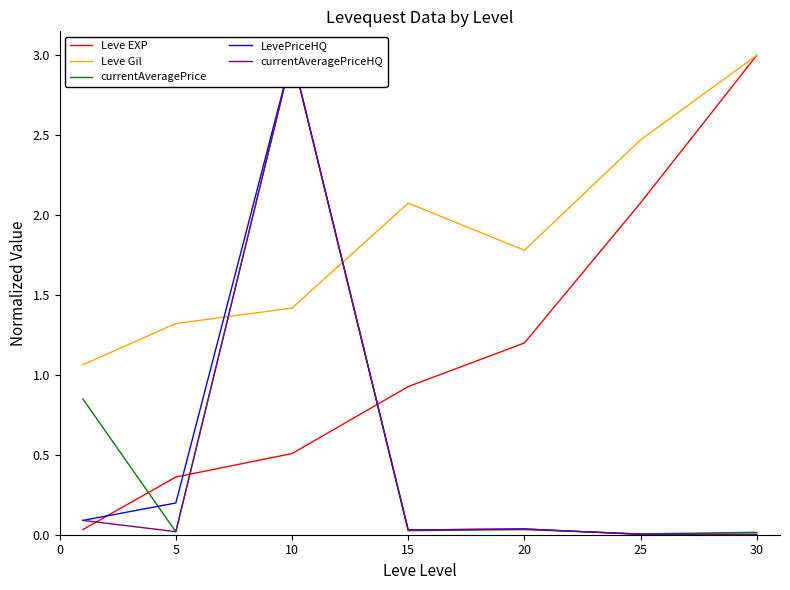

What is the approximate value of Leve Gil at 30?

3.0